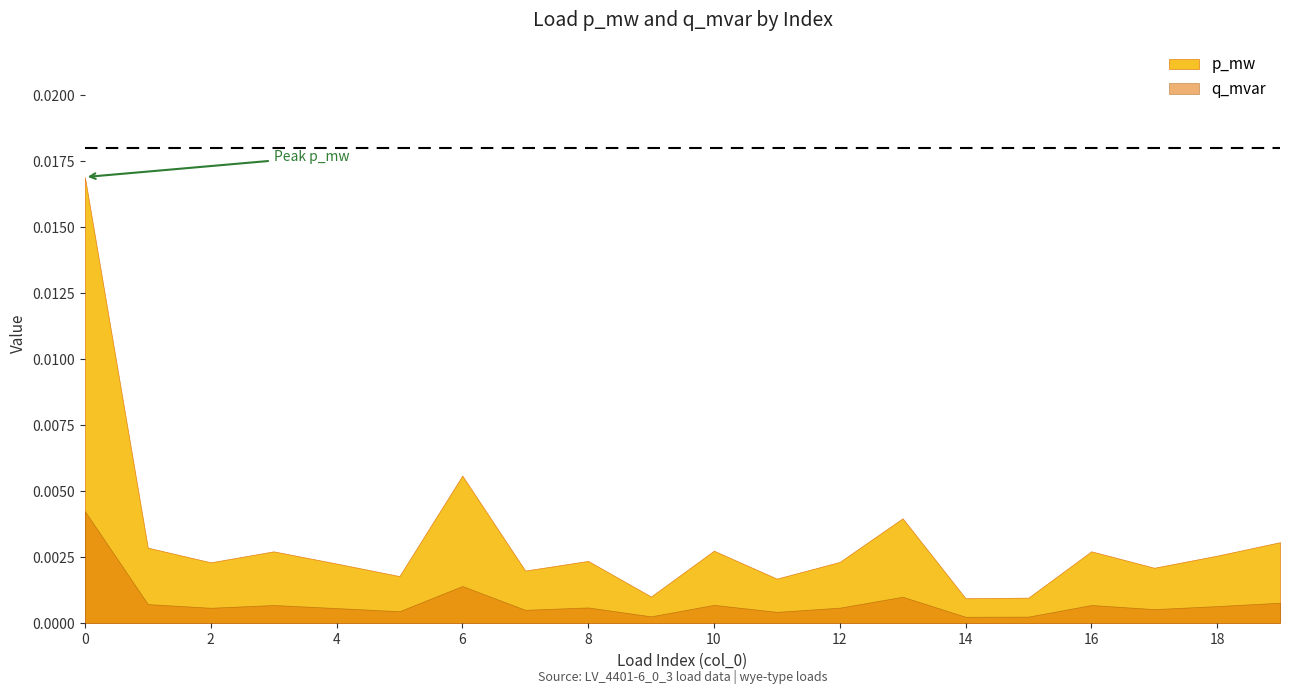

The chart shows a value of 0.0 at 8. True or false?

True